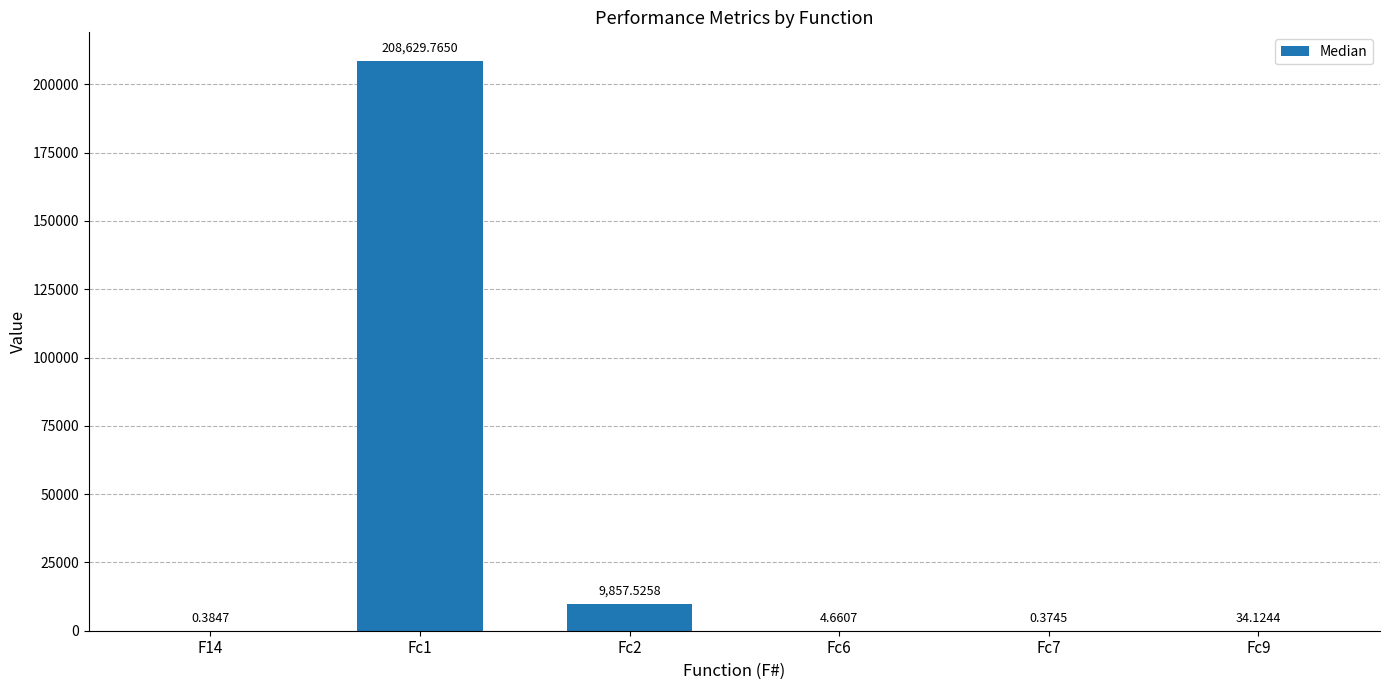

What is the change in value from F14 to Fc6?

+4.3